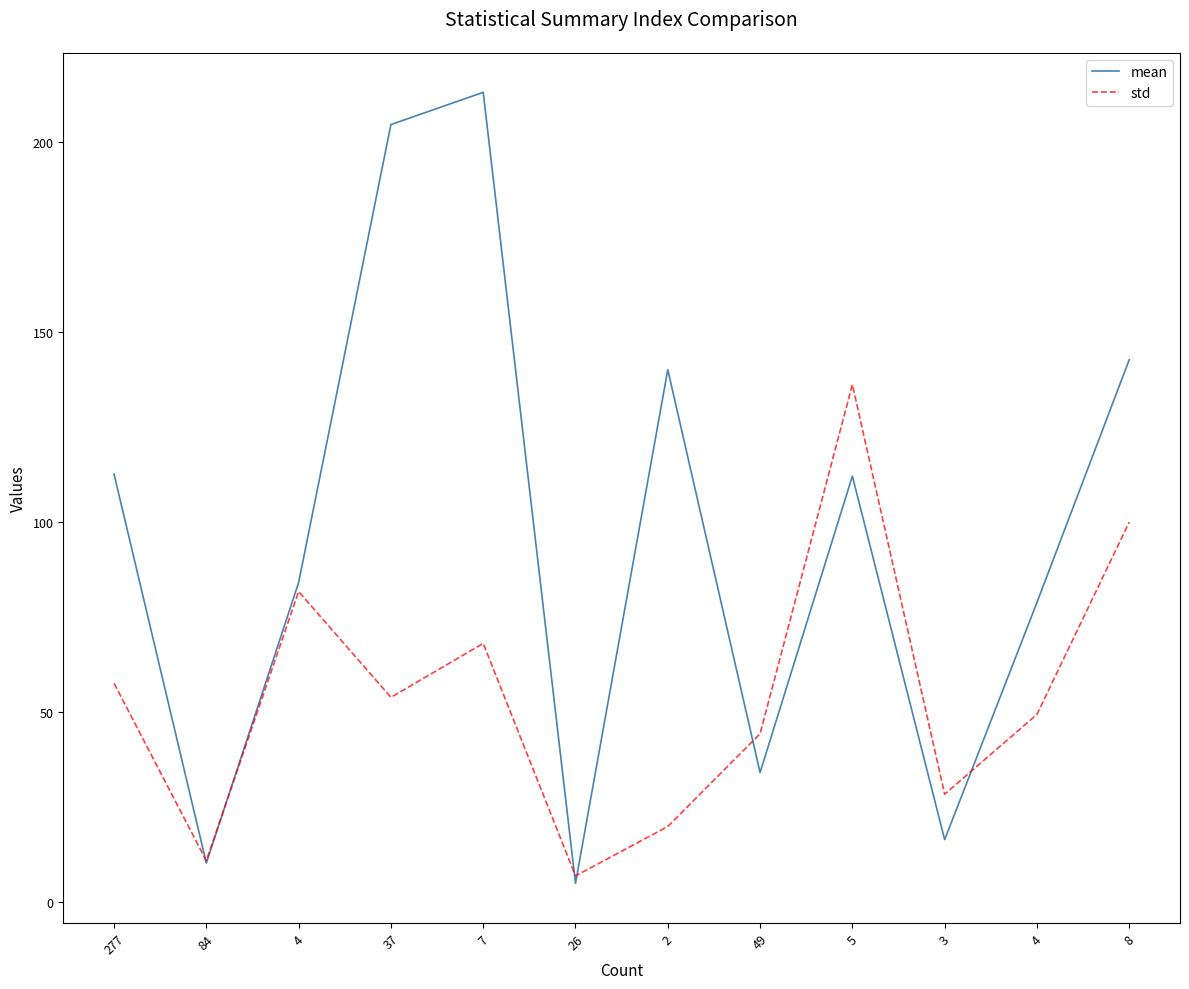

Where do std and mean first cross each other?

277 and 84